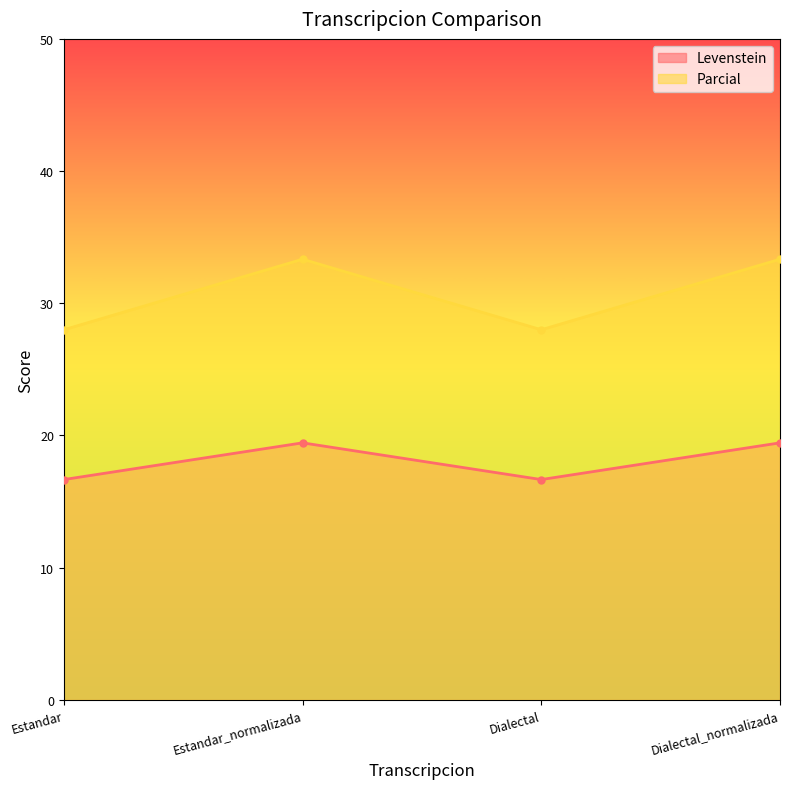

Reading left to right, extract all data points from this chart.

Levenstein: Estandar=16.7	Estandar_normalizada=19.4	Dialectal=16.7	Dialectal_normalizada=19.4
Parcial: Estandar=28.0	Estandar_normalizada=33.3	Dialectal=28.0	Dialectal_normalizada=33.3